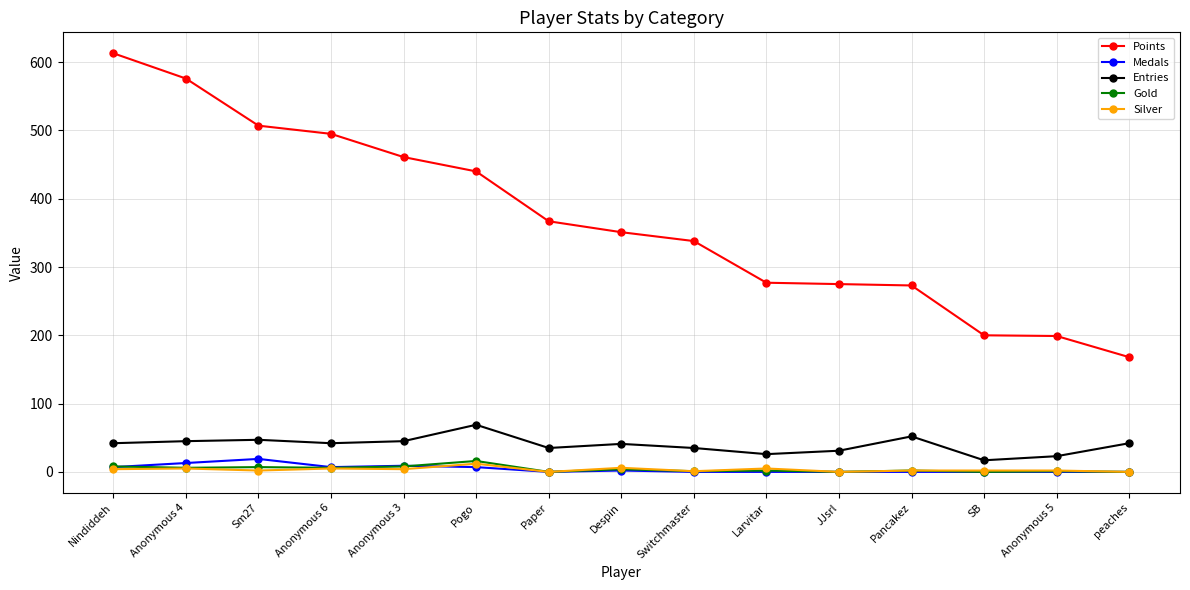

True or false: Gold has more than 0 interior local peaks.

True